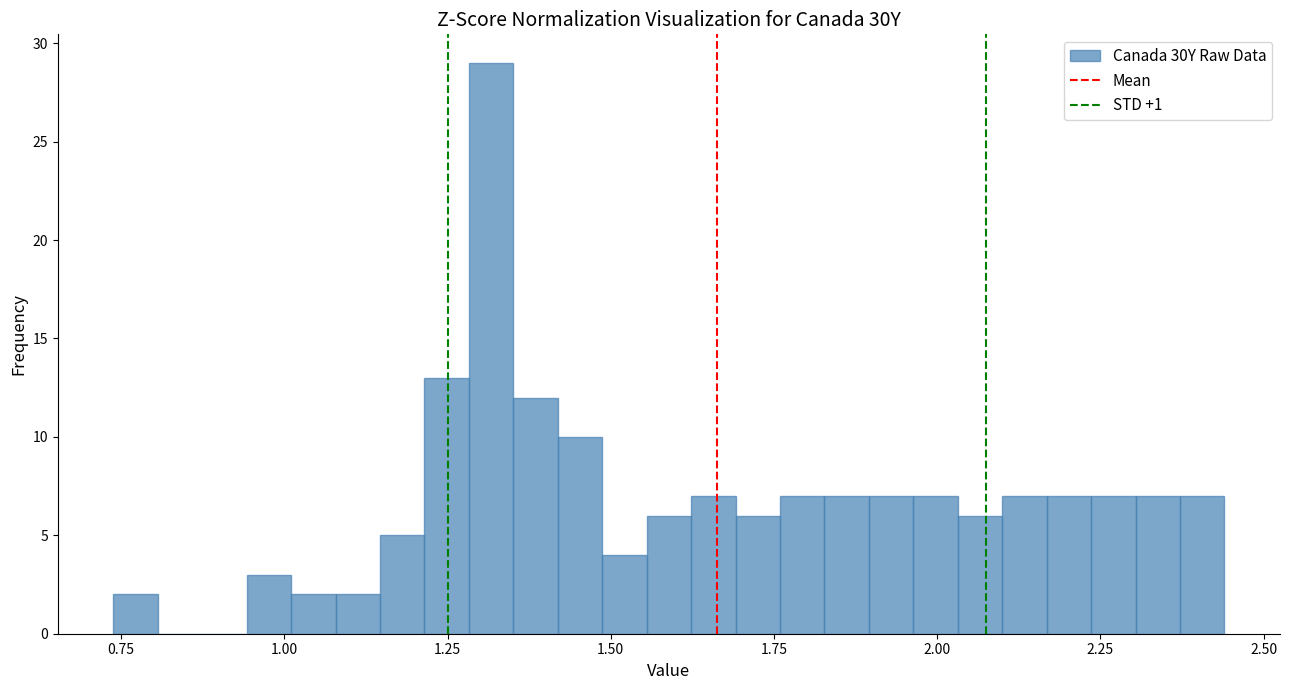

Around what value on the x-axis is the tallest bar? Give the approximate position of its centre, as read against the axis.

1.30